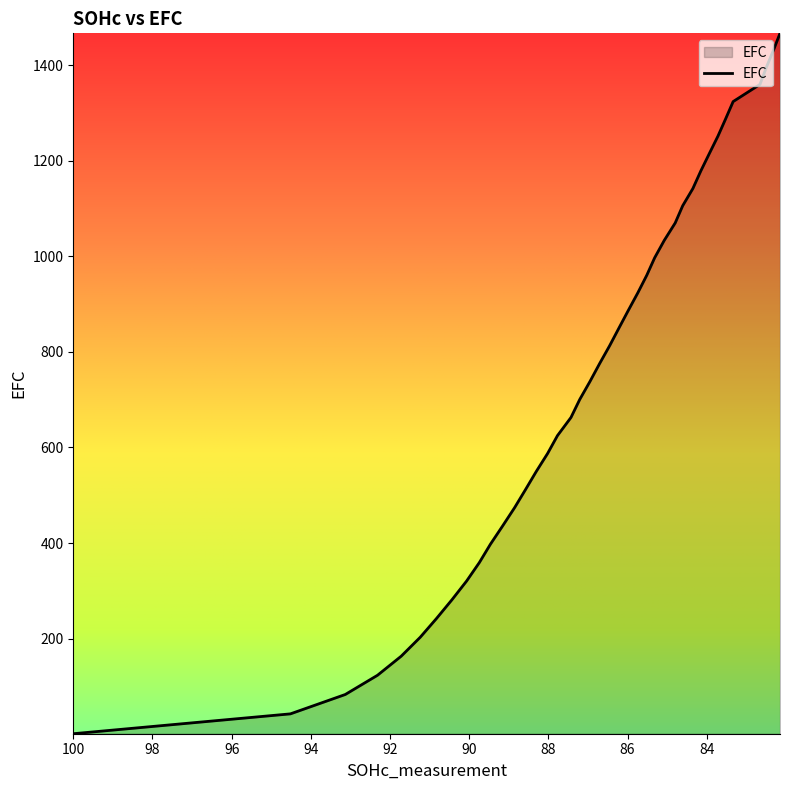

True or false: the data has more than 0 interior local peaks.

False